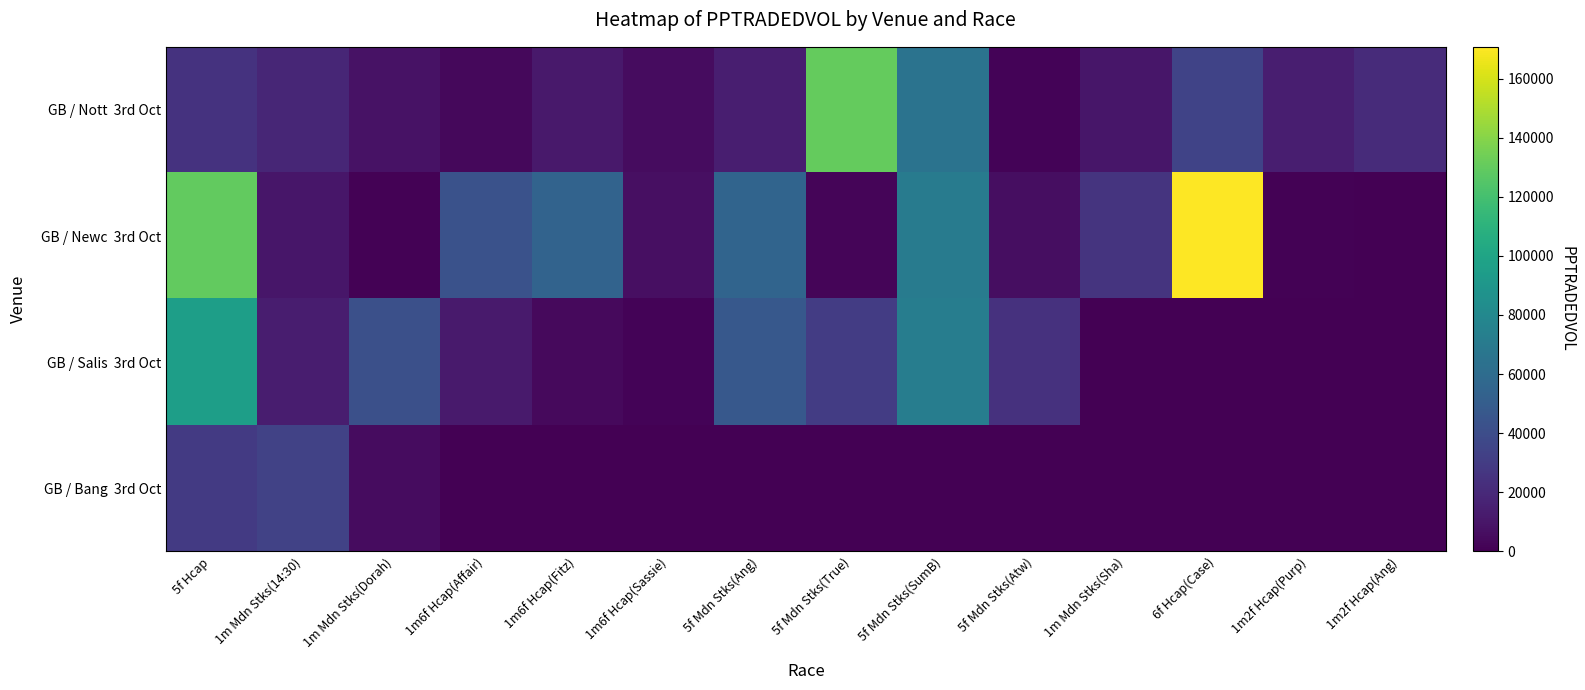

Which series has the largest total across all categories?

GB / Newc 3rd Oct